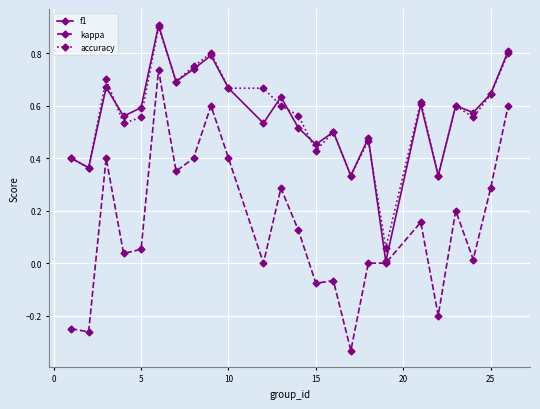

Which series has the widest spread of values?

kappa